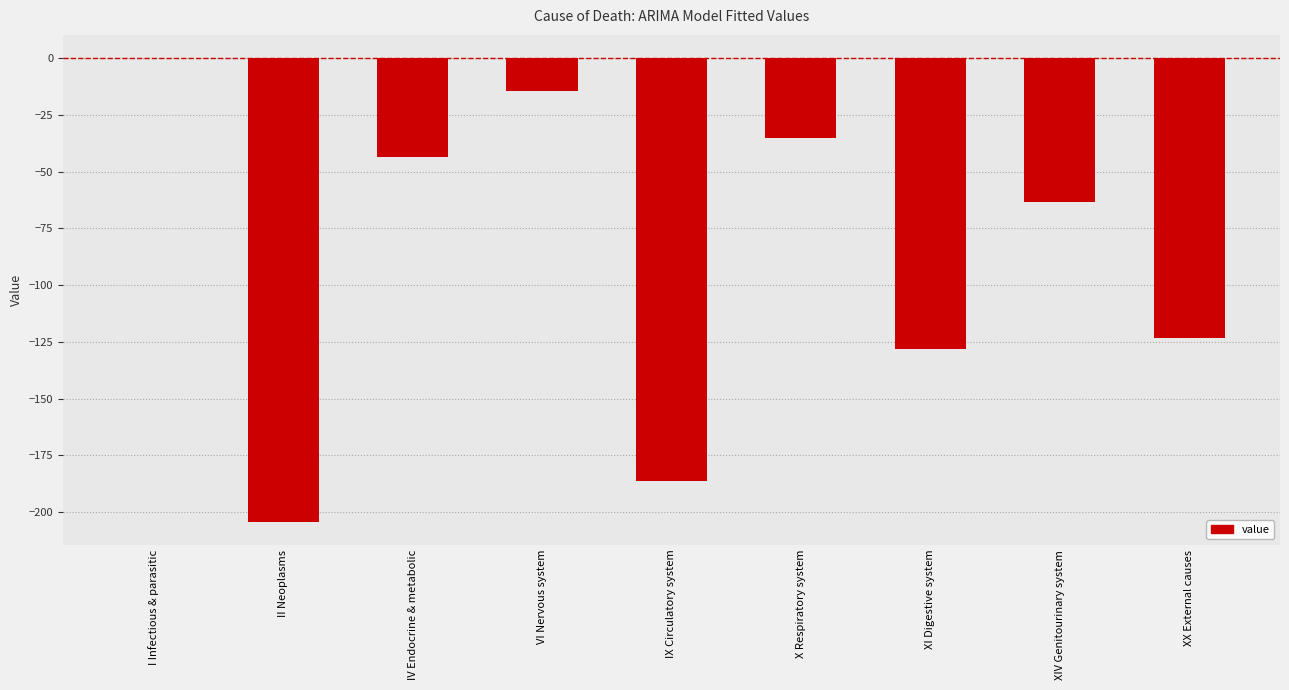

Reading left to right, extract all data points from this chart.

I Infectious & parasitic=0.1	II Neoplasms=-204.2	IV Endocrine & metabolic=-43.6	VI Nervous system=-14.3	IX Circulatory system=-186.2	X Respiratory system=-34.9	XI Digestive system=-128.3	XIV Genitourinary system=-63.4	XX External causes=-123.3